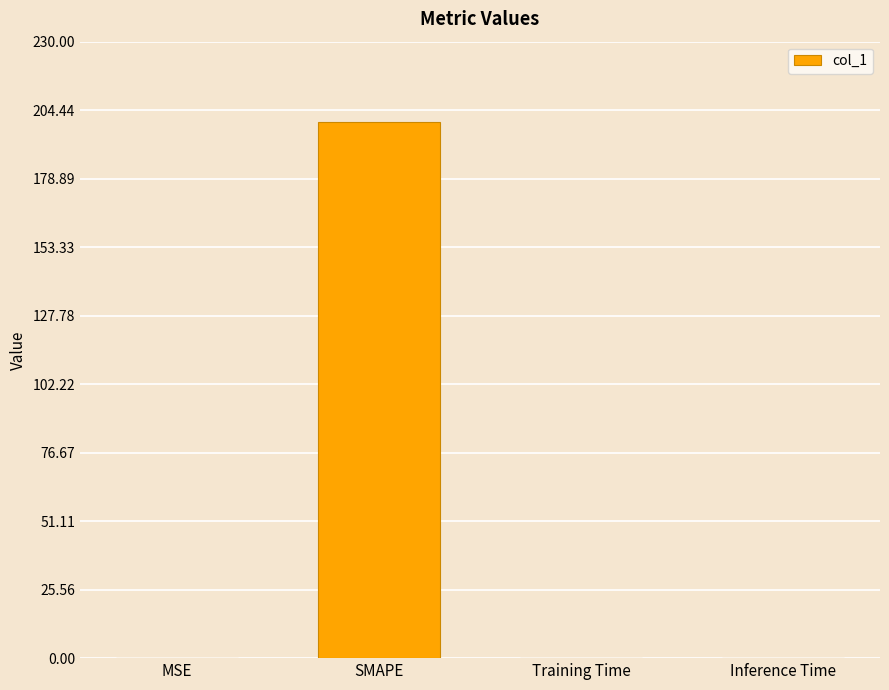

Between Training Time and SMAPE, which is larger?

SMAPE